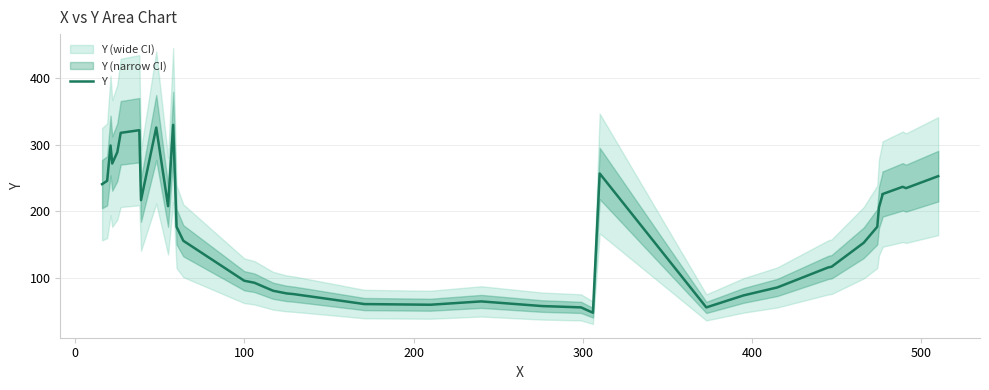

What is the minimum value shown in the chart?

48